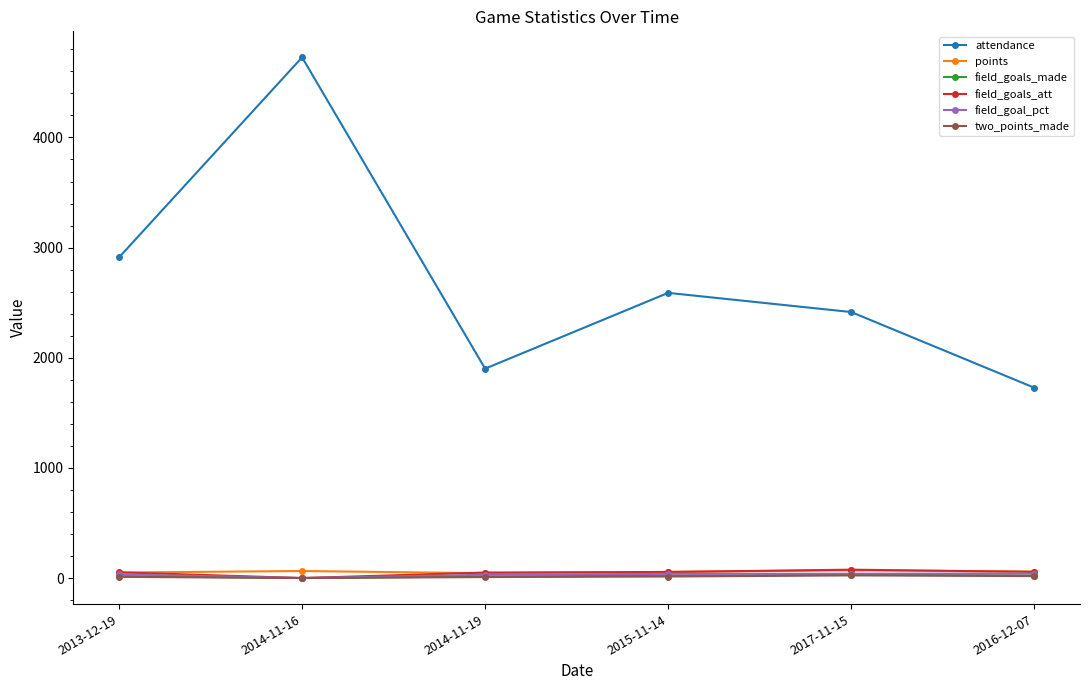

What is the label of the 4th point from the right?

2014-11-19